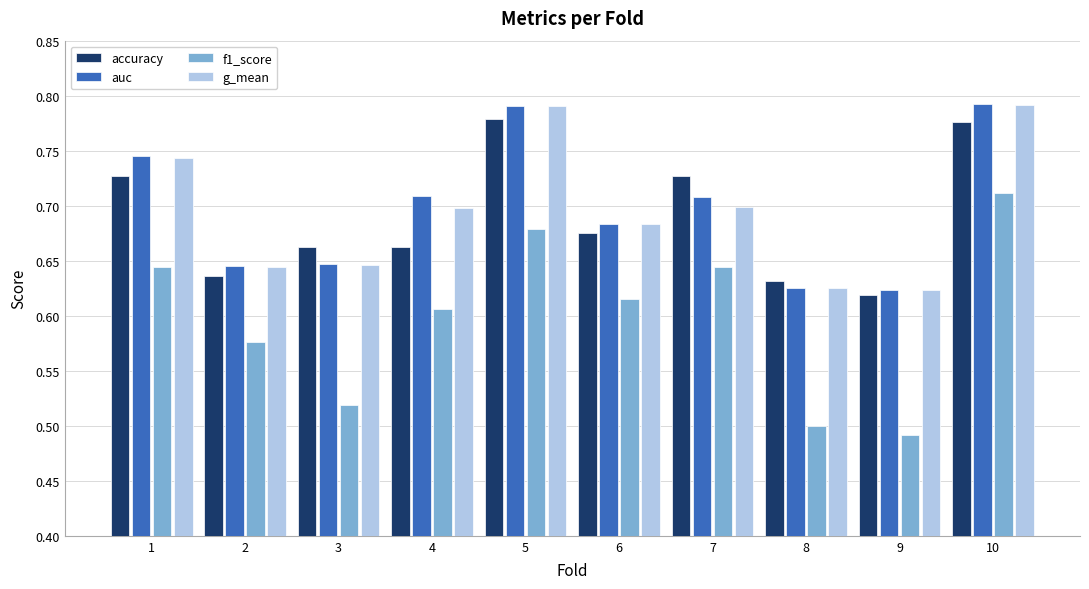

Which series has the largest range (max minus min)?

f1_score